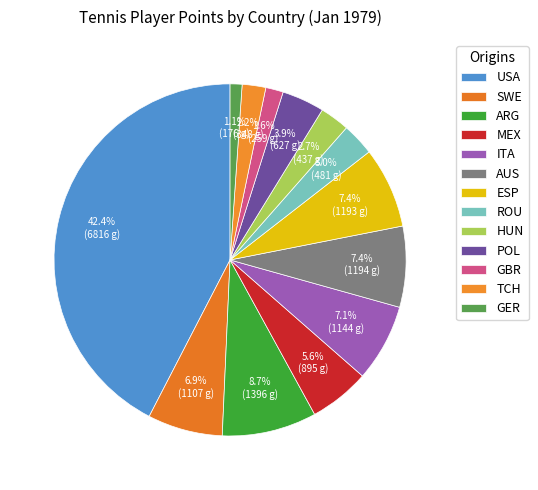

Count the number of slices in the pie.

13